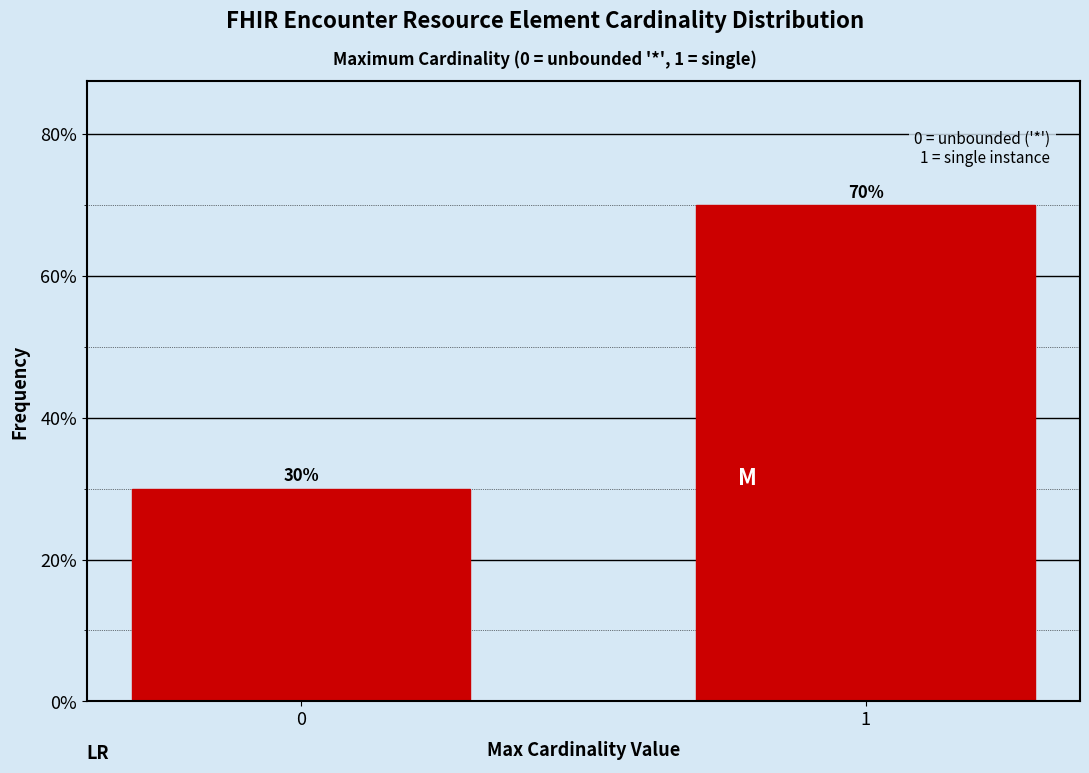

Reading left to right, what are all the values shown in this chart?

0=30	1=70